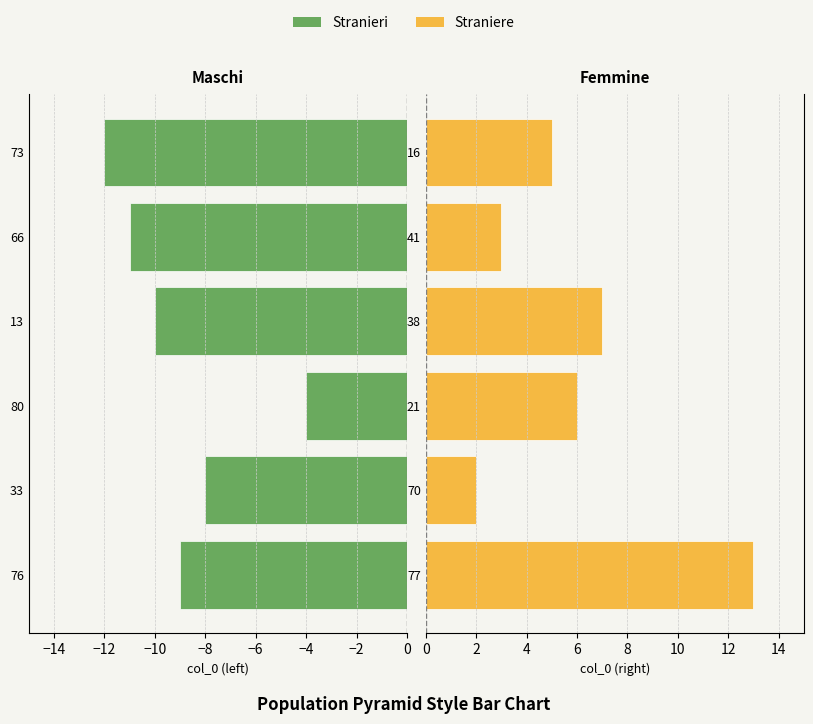

True or false: Femmine has a value of 5 at 77.

False